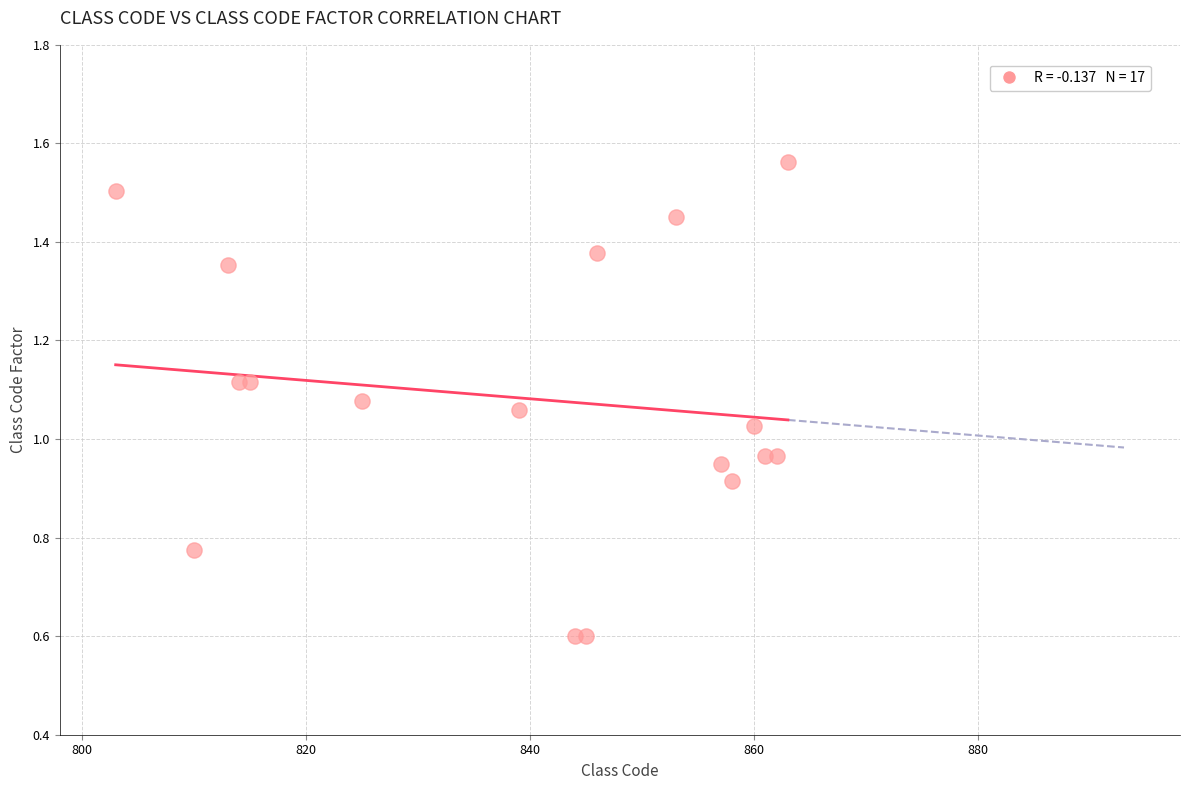

What is the range of X values (max minus min)?

60.0